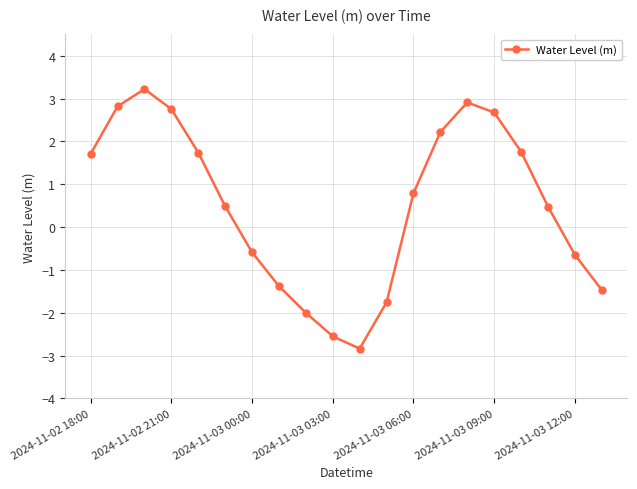

What is the difference between the maximum and minimum values?

6.1